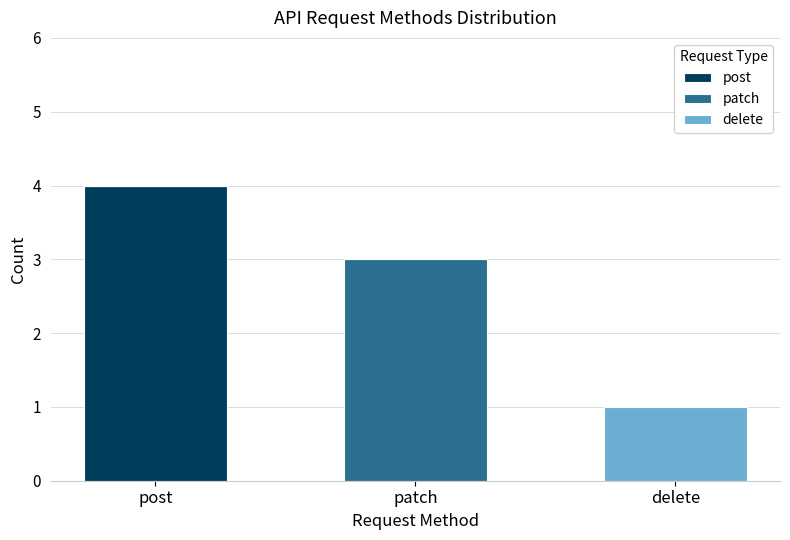

The post series shows 4 at post. True or false?

True